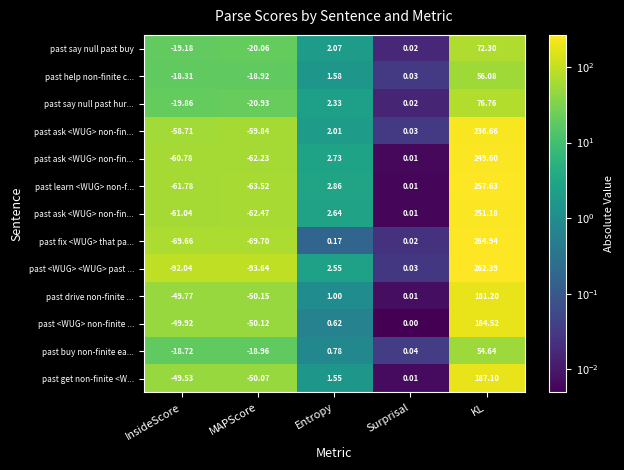

At how many categories does at least one series exceed 15?

3